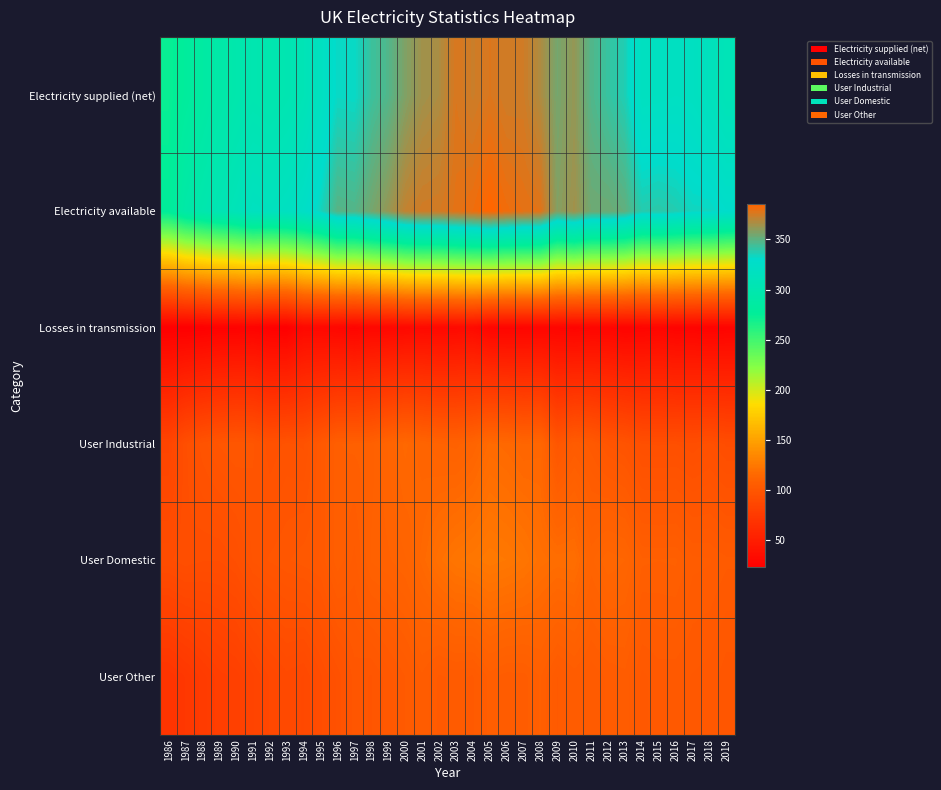

At how many categories does at least one series exceed 267?

34